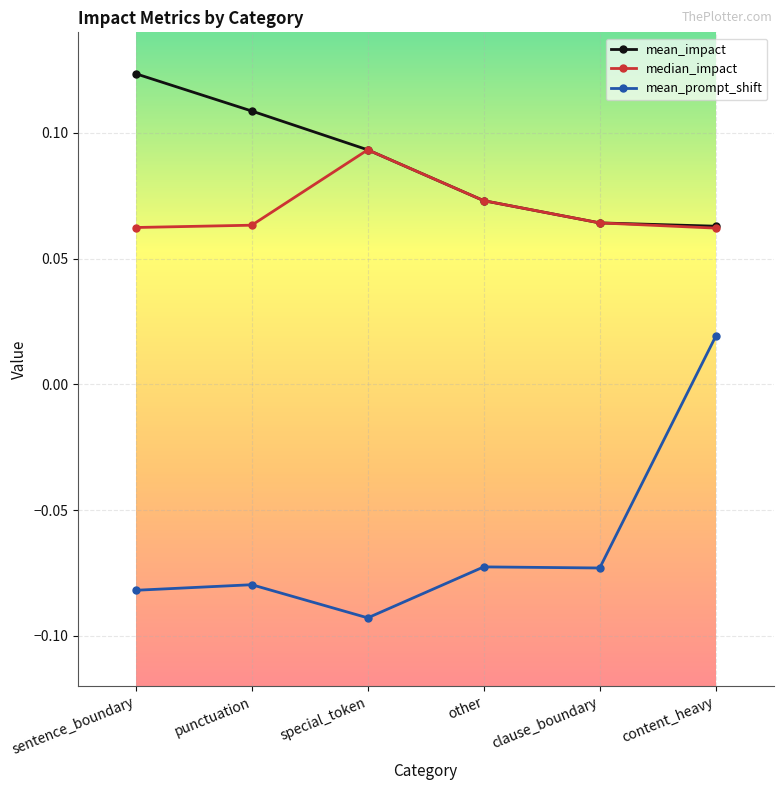

At which category is the sum across all series the highest?

content_heavy